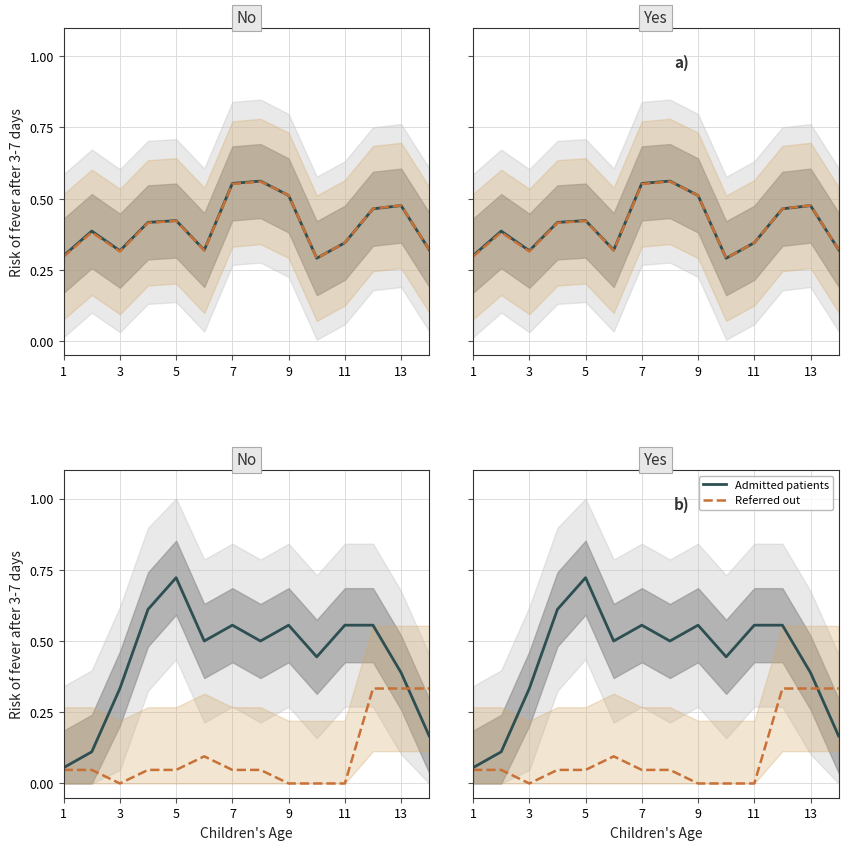

List the series in order of their overall mean, highest first.

Admitted patients, Referred out